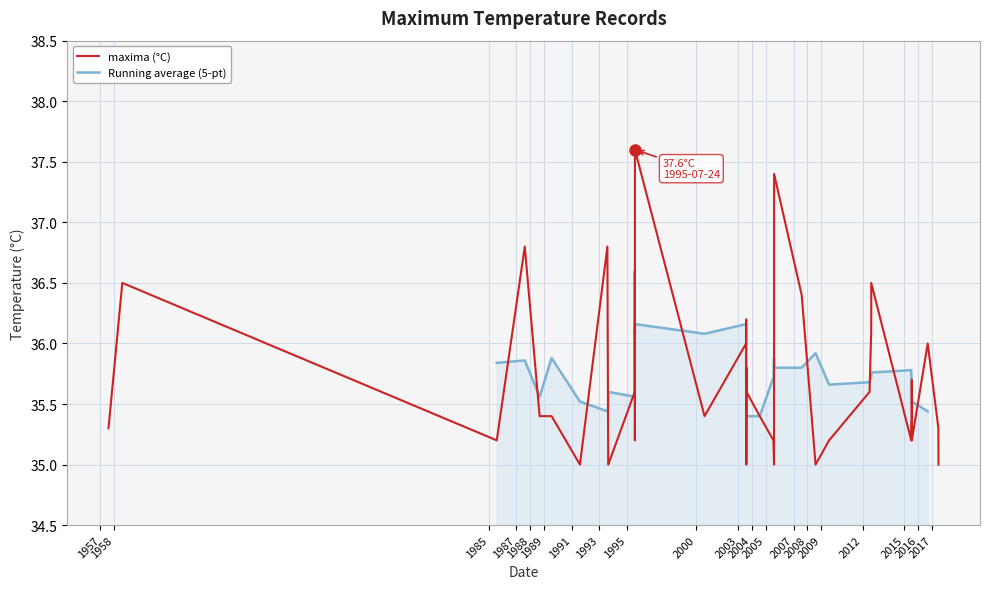

How many data points does each series have?

40